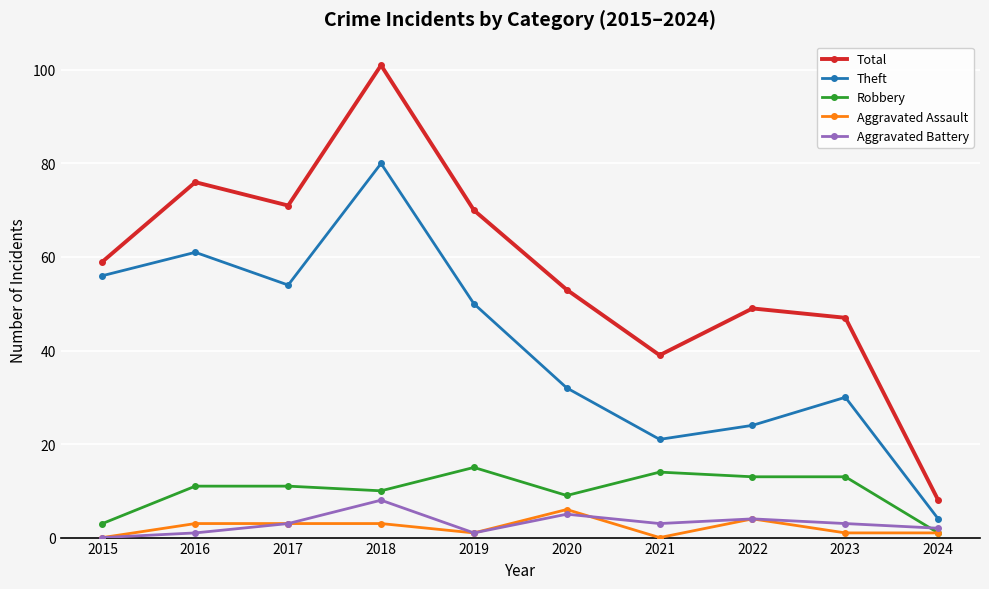

What is the difference between the second highest and second lowest values in the Aggravated Assault series?

4